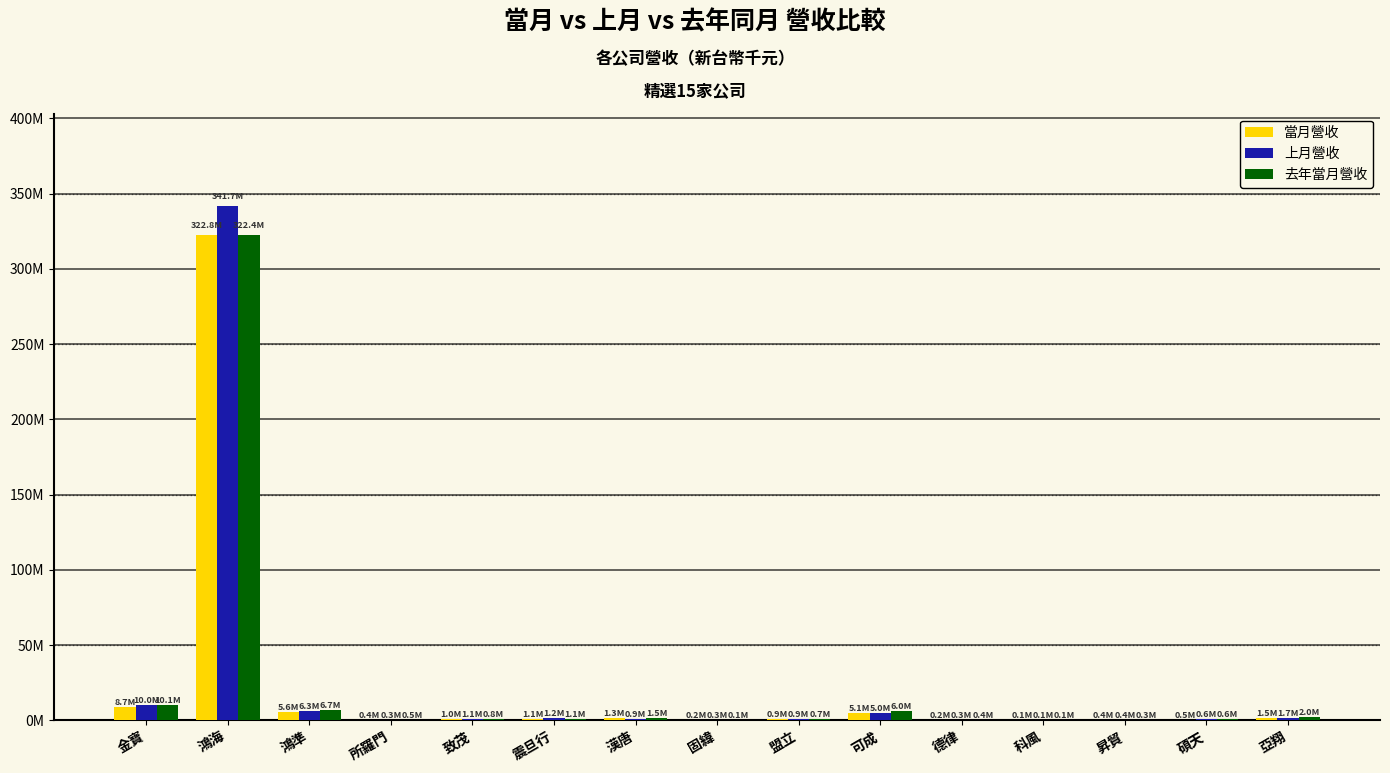

What is the difference between the highest and lowest values at 科風?

18556